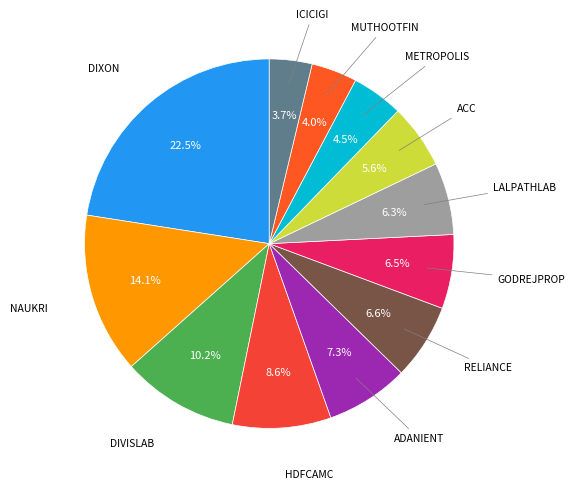

Count the number of slices in the pie.

12